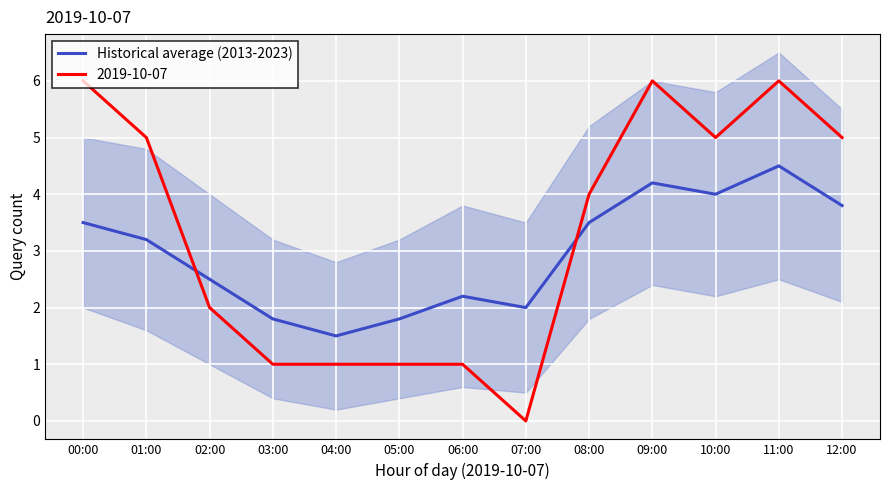

Approximately how many times larger is the value at 05:00 compared to 07:00?

0.9